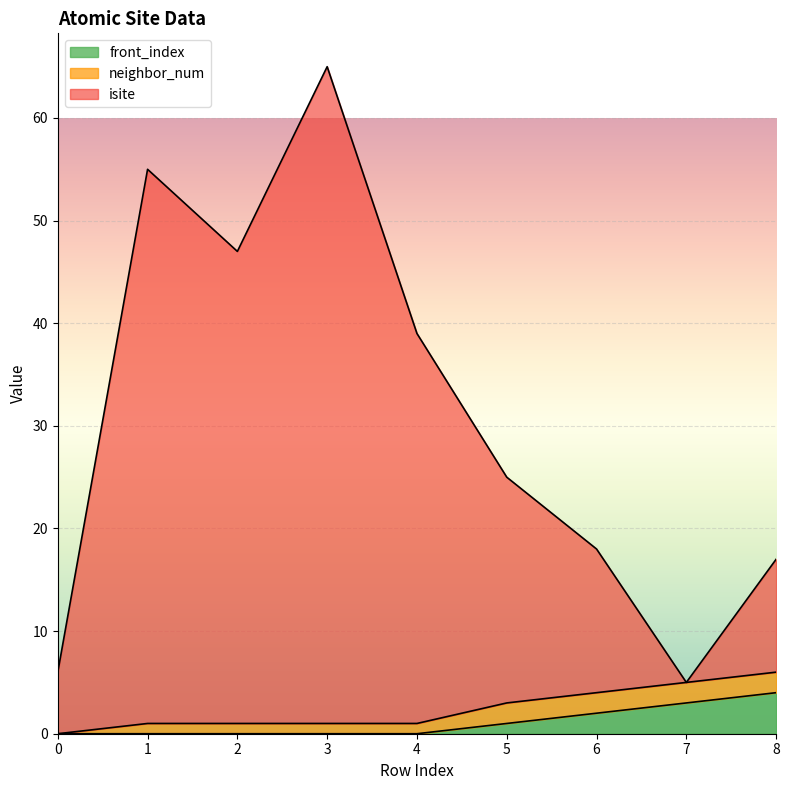

Is it true that front_index equals 1 at 0?

False